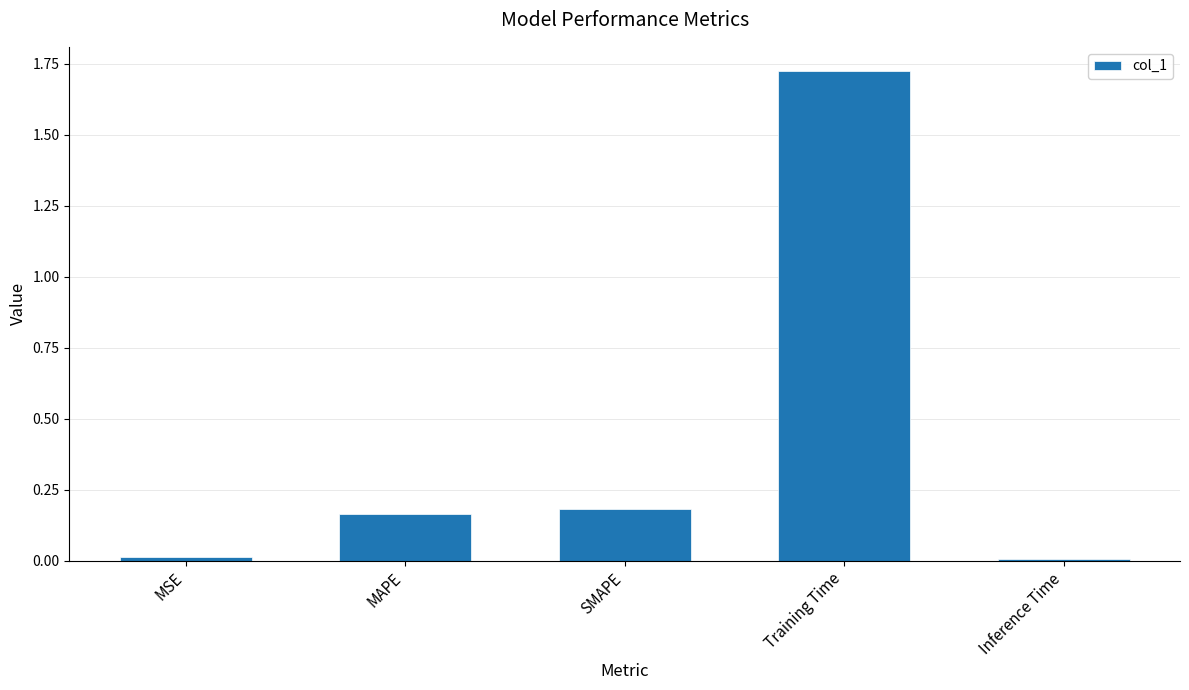

The chart shows a value of 0.0 at MSE. True or false?

True